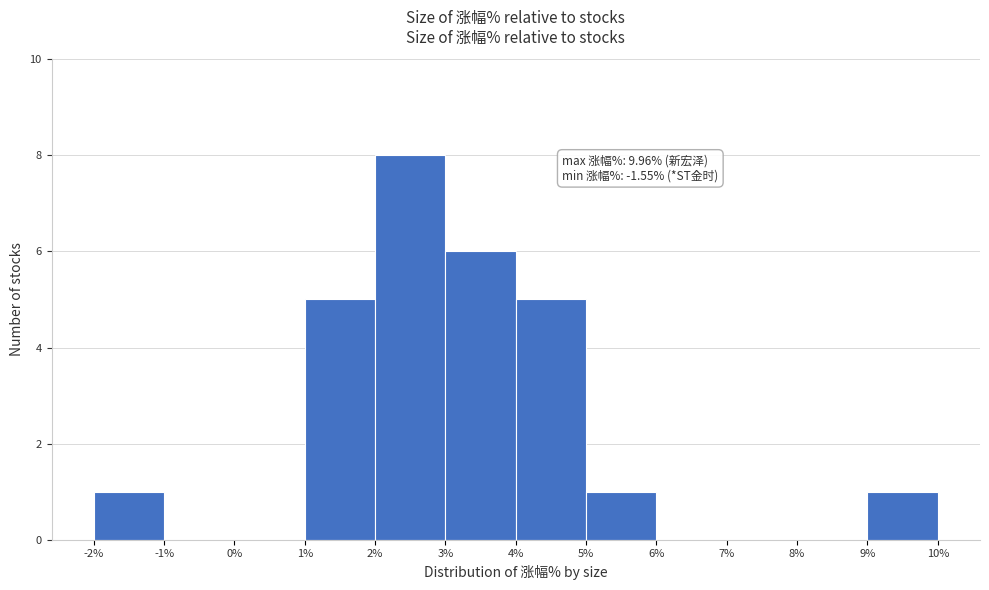

Over which range of the x-axis is the bar tallest?

2% to 3%